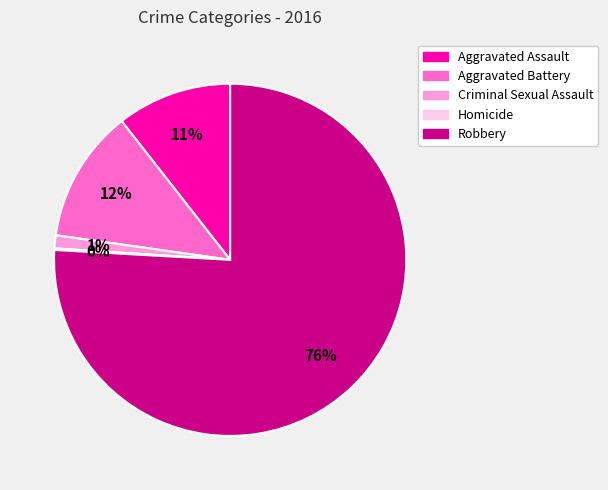

True or false: Aggravated Assault accounts for 11% of the total.

True